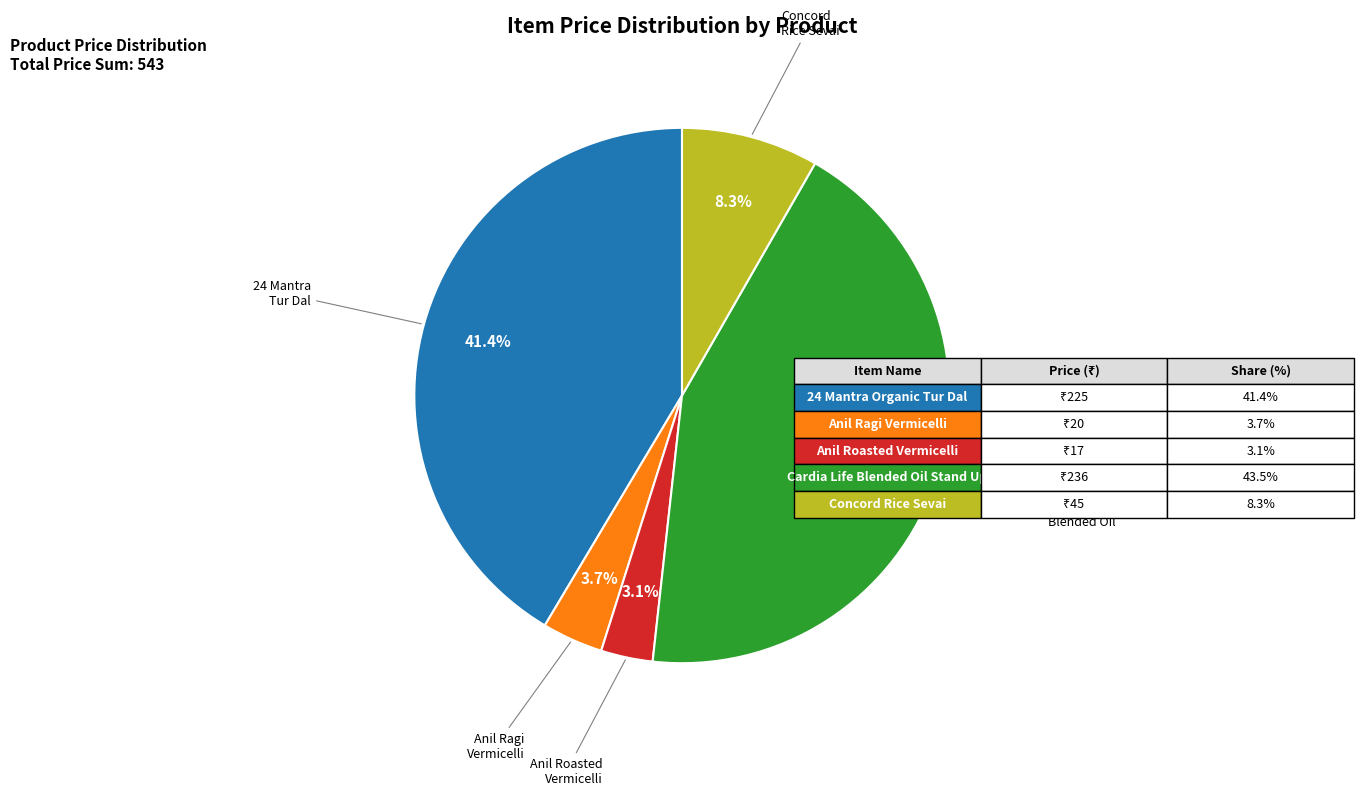

Is there a majority slice in this chart?

No